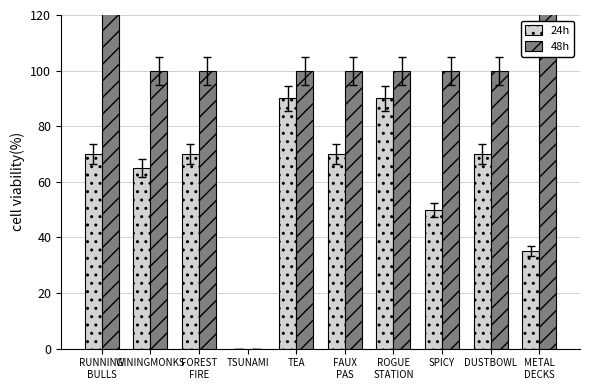

Count the number of categories in the chart.

10